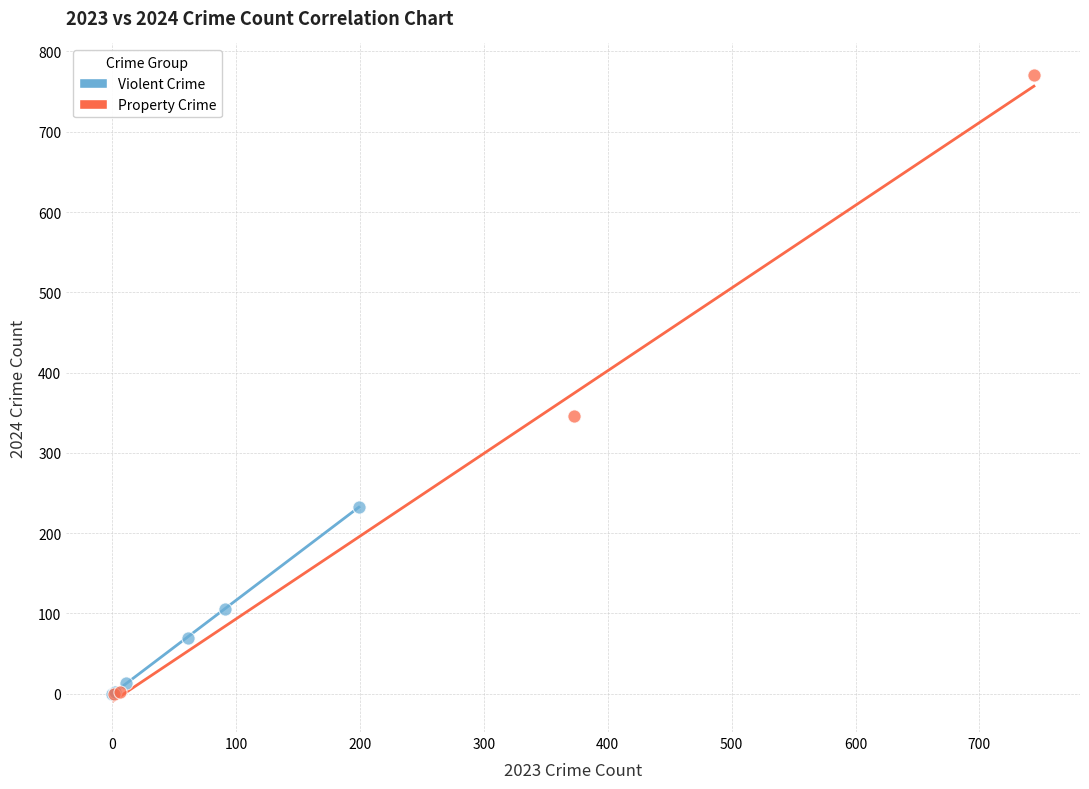

Which series has the largest Y range (max minus min)?

Property Crime